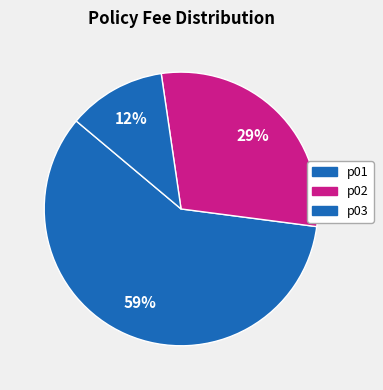

The p03 slice represents 4% of the pie. True or false?

False